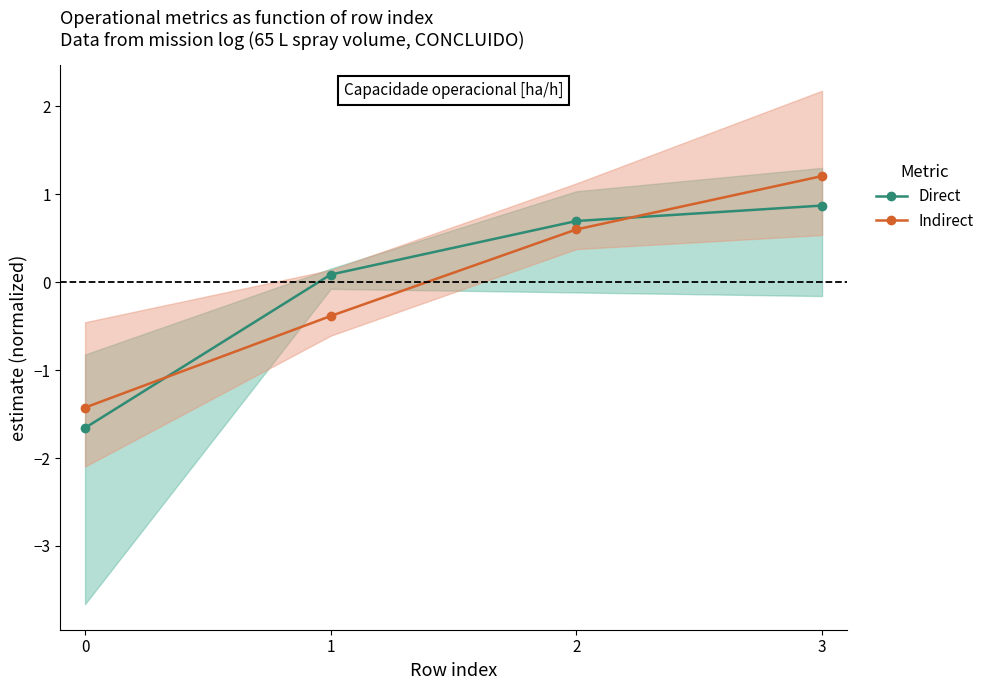

Reading left to right, list all the values displayed in this chart.

Direct: -1.7	0.1	0.7	0.9
Indirect: -1.4	-0.4	0.6	1.2